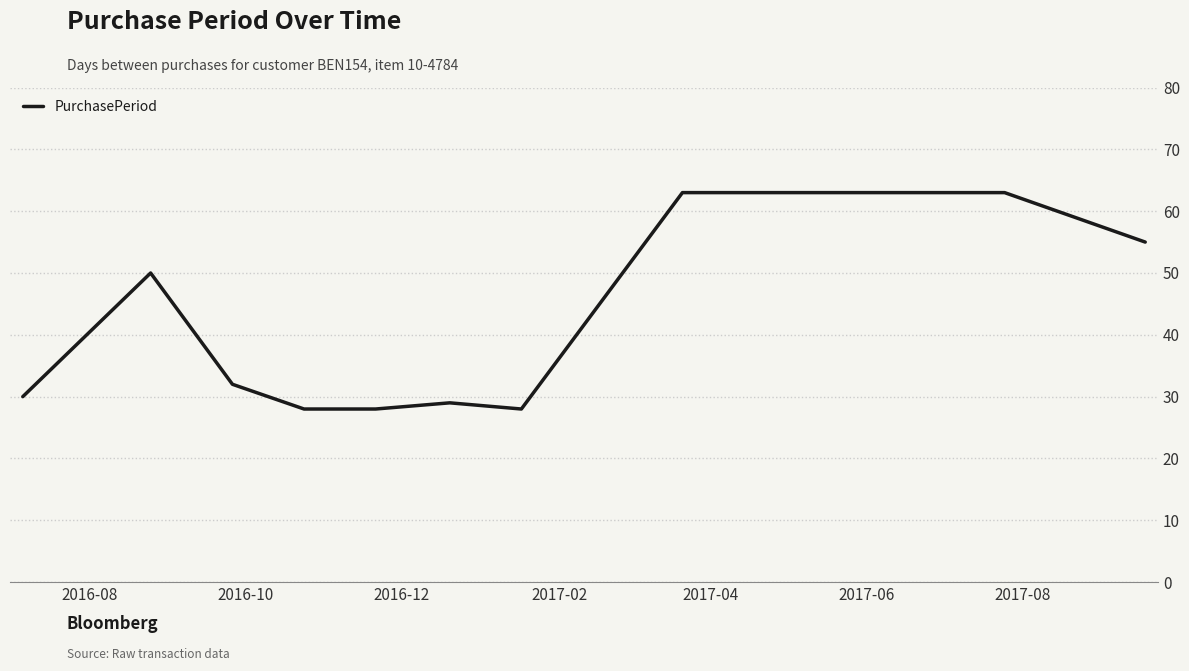

What is the difference between the maximum and minimum values?

35